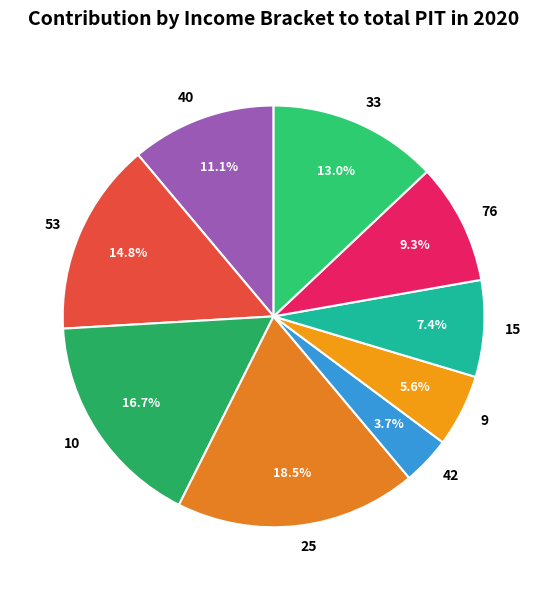

Rank the categories by value from highest to lowest.

25, 10, 53, 33, 40, 76, 15, 9, 42